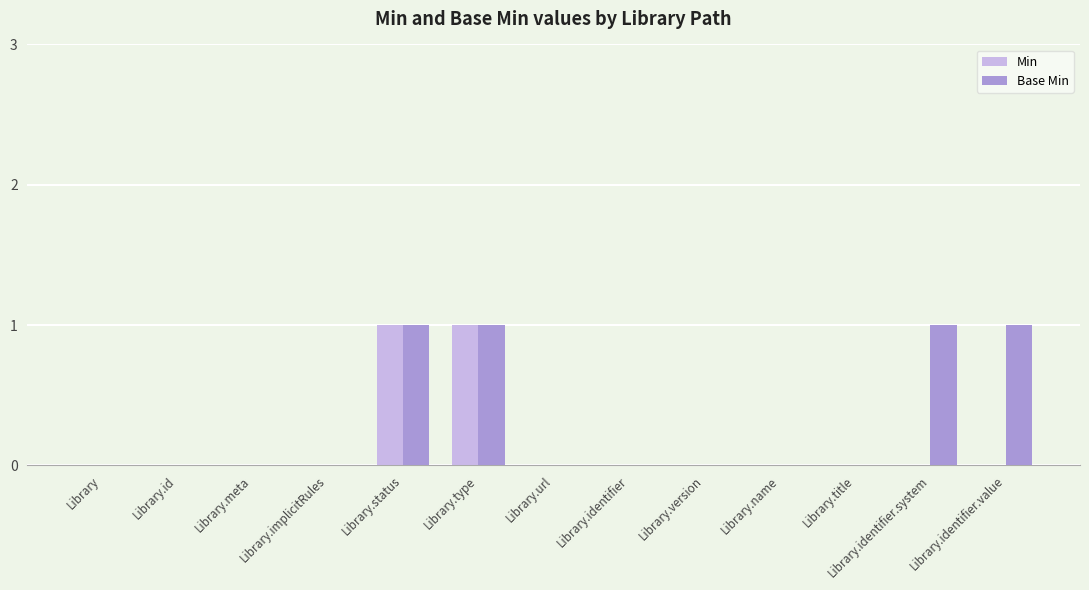

Which series has the largest total across all categories?

Base Min